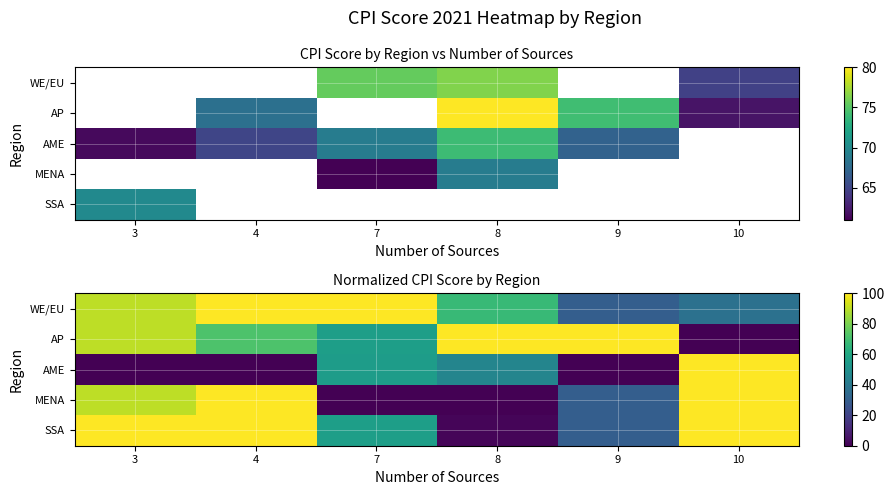

Which has a higher value, 7 or 9?

7